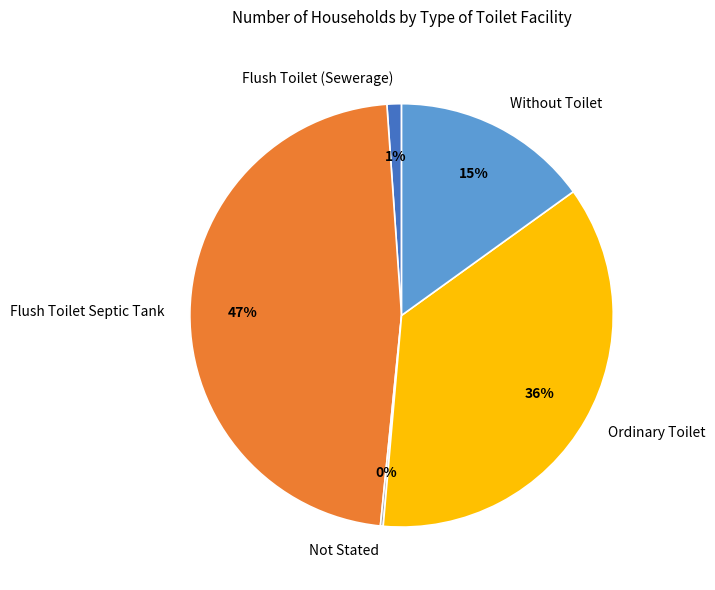

To the nearest percent, what is the combined percentage of Flush Toilet Septic Tank and Ordinary Toilet?

84%